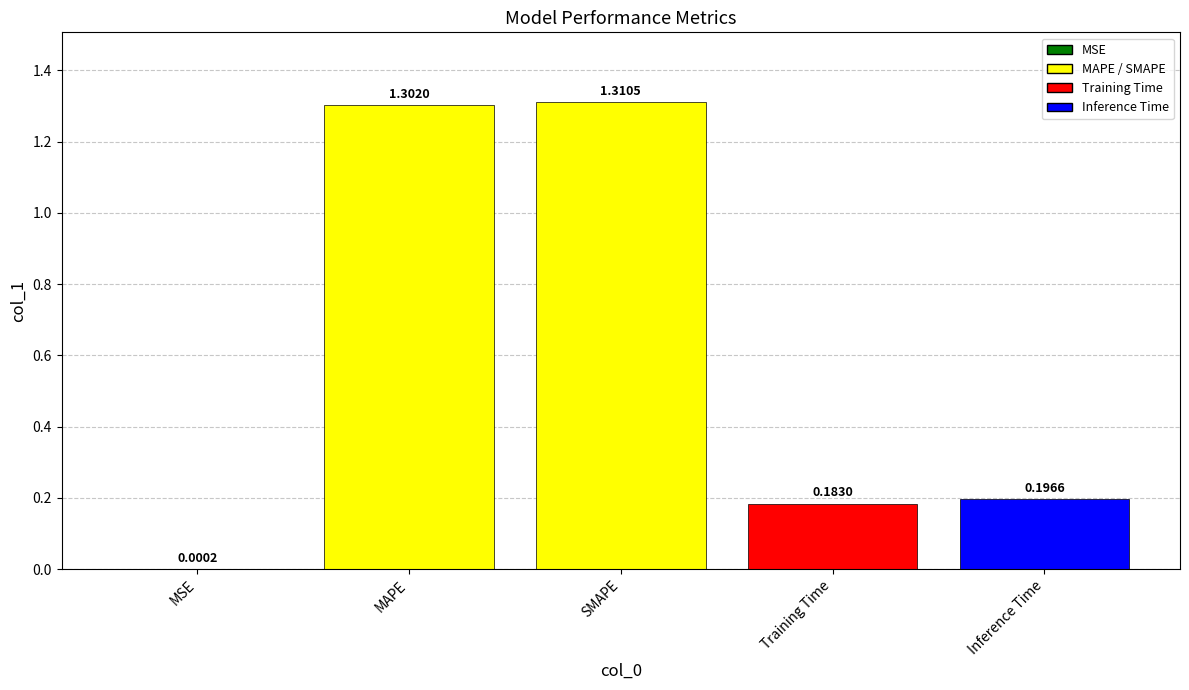

Which has a higher value, MSE or Inference Time?

Inference Time